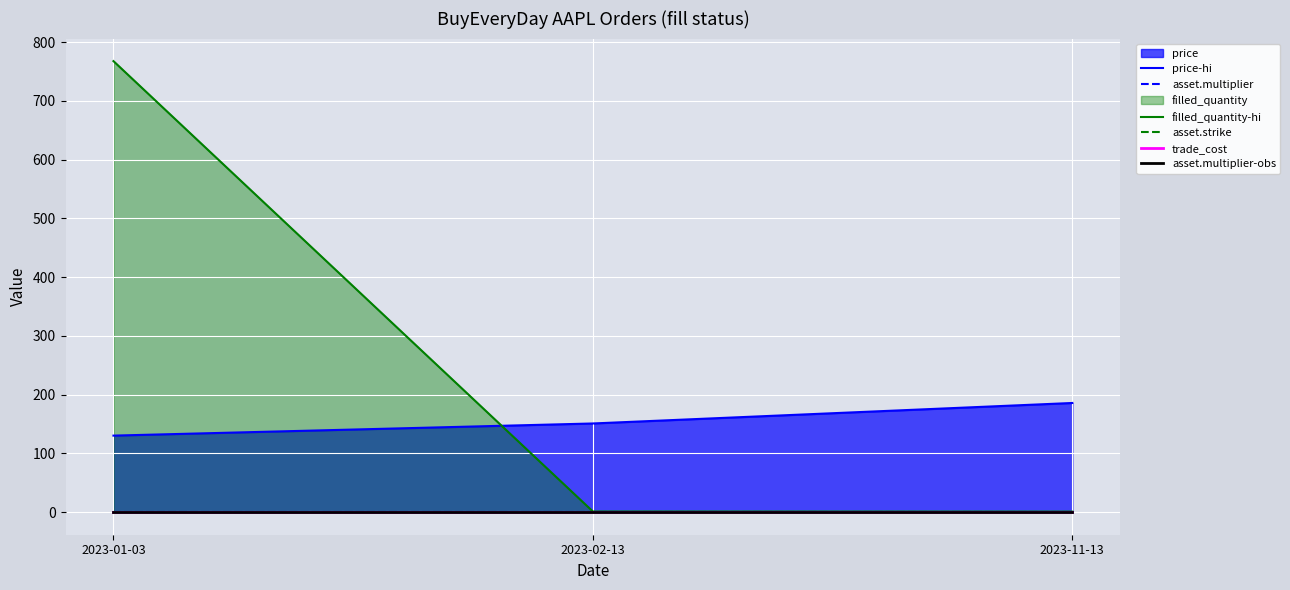

How many lines are shown in the chart?

6